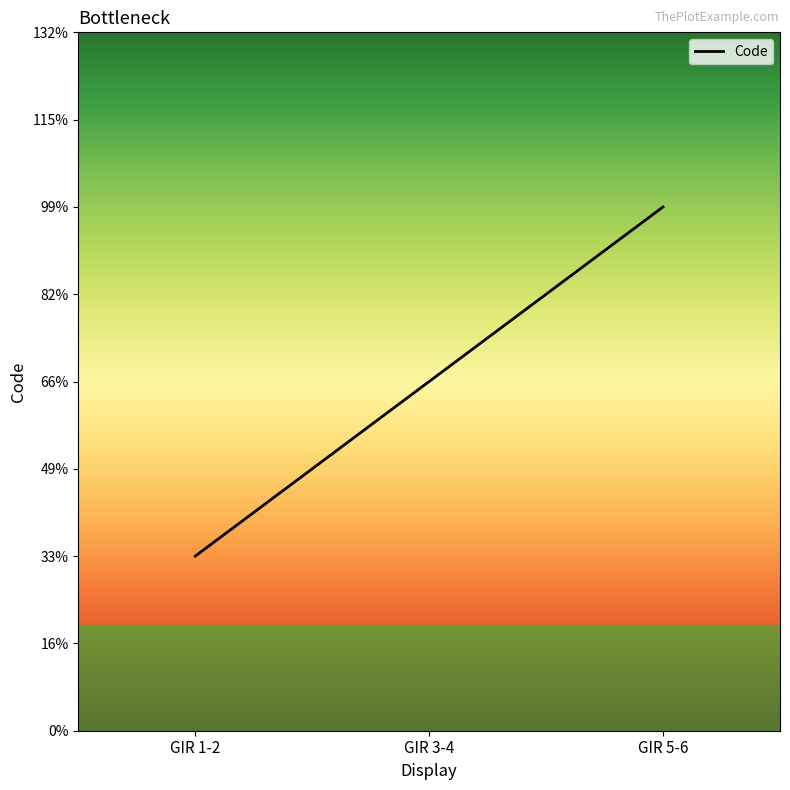

Rank the categories by value from lowest to highest.

GIR 1-2, GIR 3-4, GIR 5-6